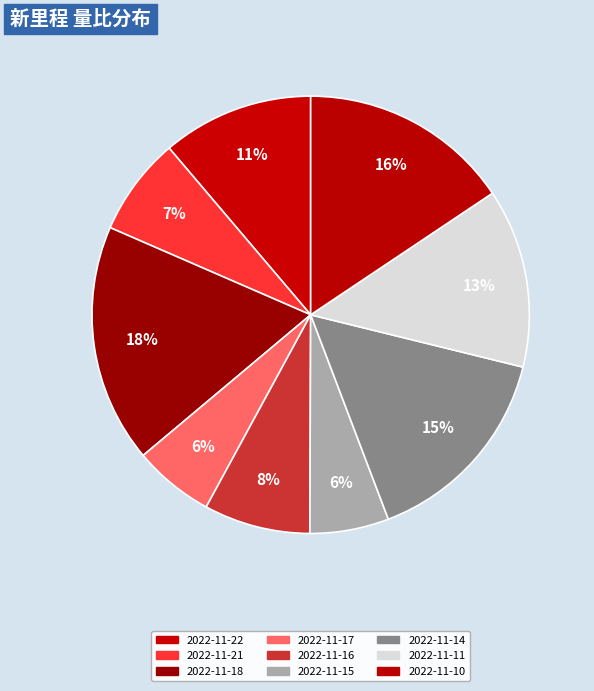

The 2022-11-21 slice represents 7% of the pie. True or false?

True